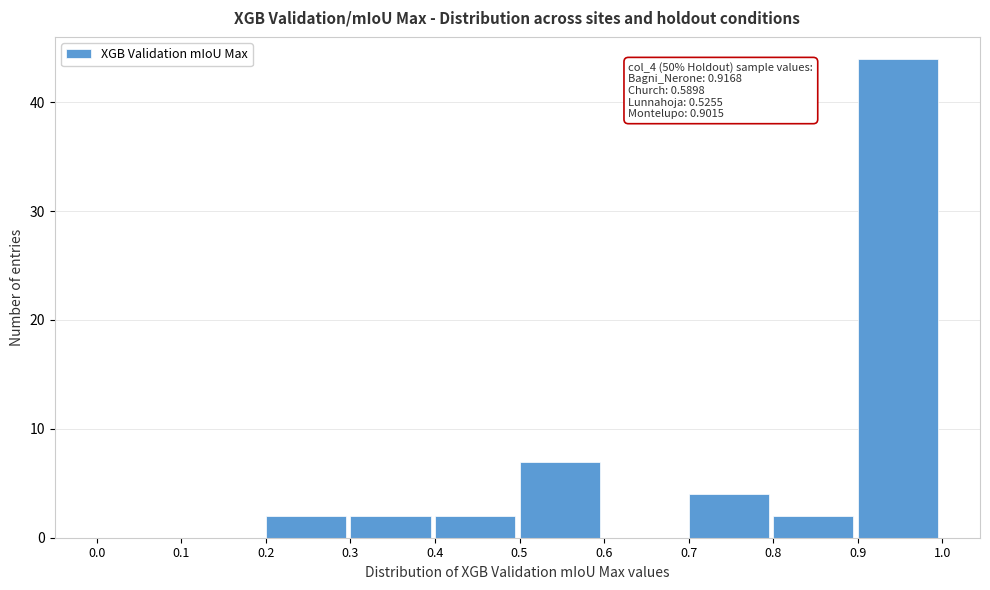

Over which range of the x-axis is the bar tallest?

0.9 to 1.0